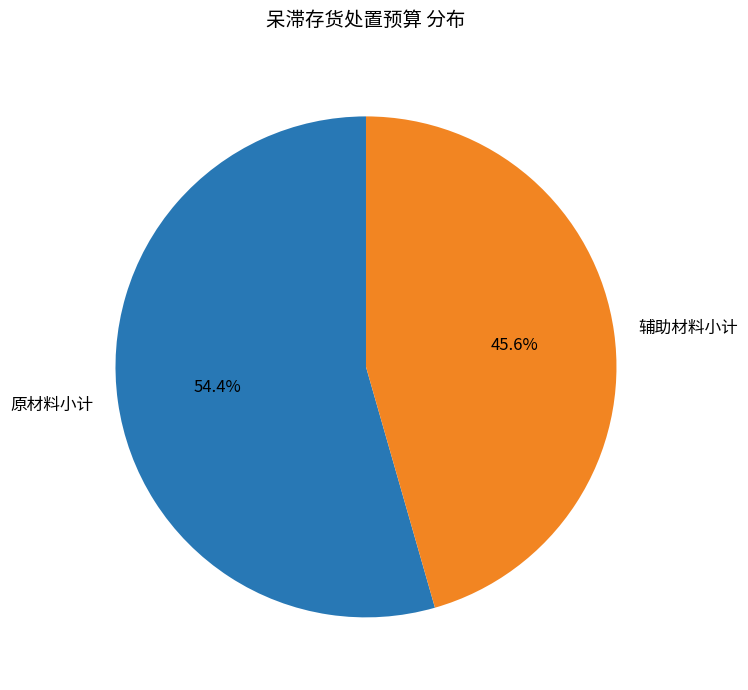

Which category has the biggest portion of the pie?

原材料小计